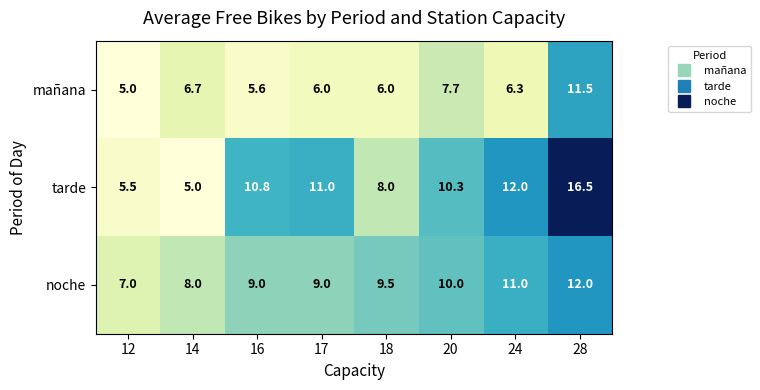

Rank the series at 16 from lowest to highest value.

mañana, noche, tarde